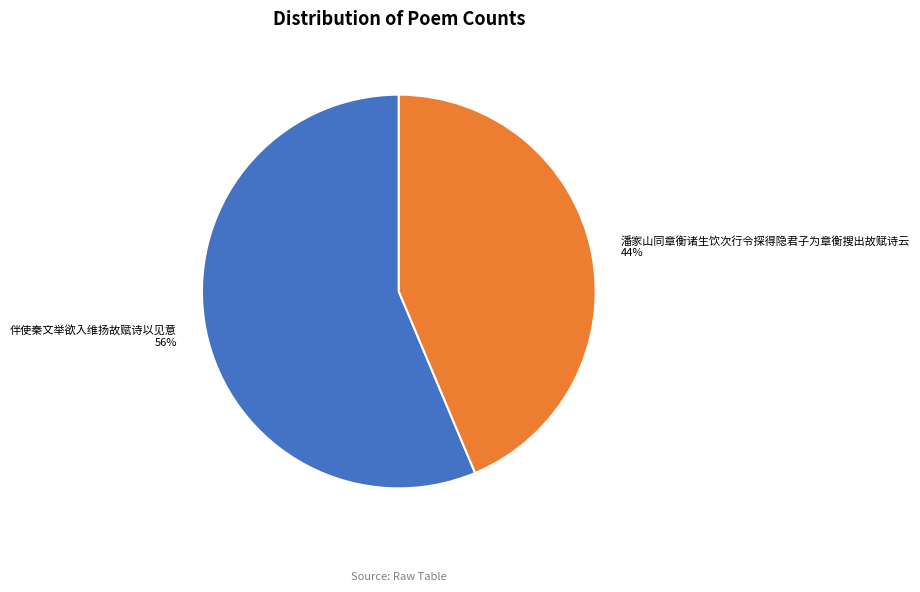

Do 伴使秦文举欲入维扬故赋诗以见意 and 潘家山同章衡诸生饮次行令探得隐君子为章衡搜出故赋诗云 together represent more than half of the pie?

Yes